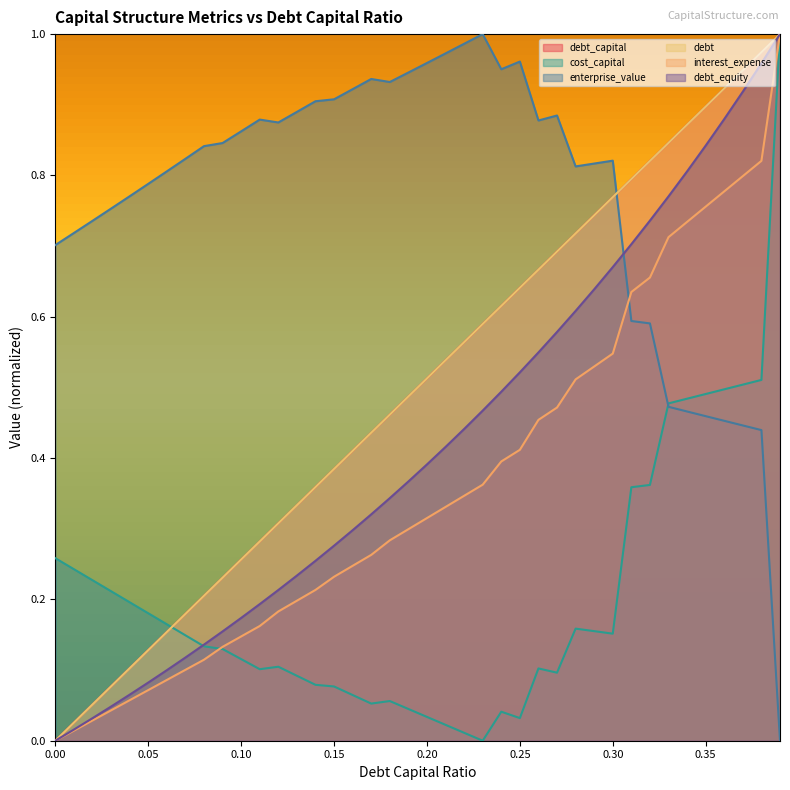

The value of debt_equity at 0.17 is 0.3. True or false?

True